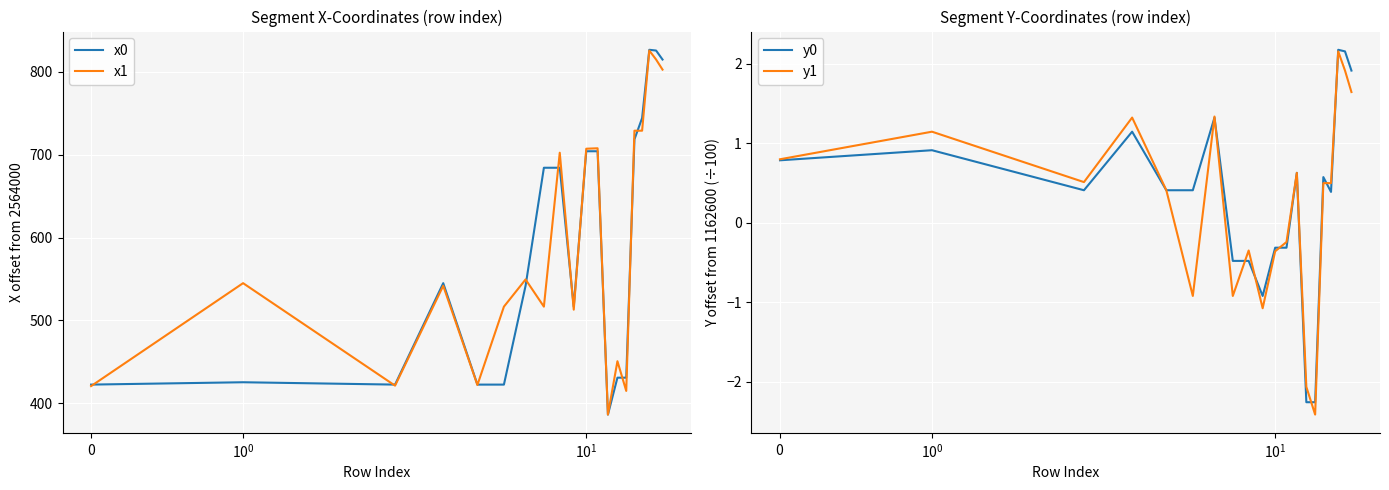

What is the greatest value displayed?

826.6